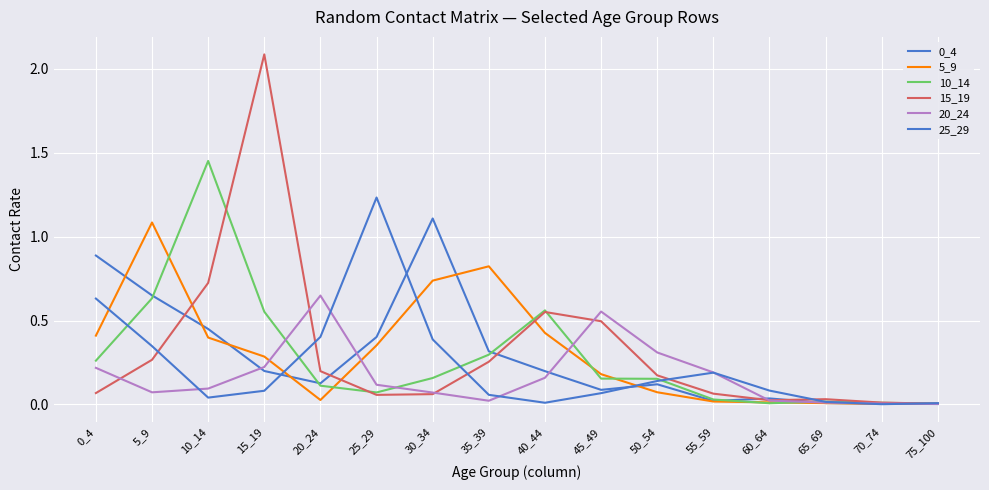

Is it true that 10_14 equals 0.2 at 45_49?

True